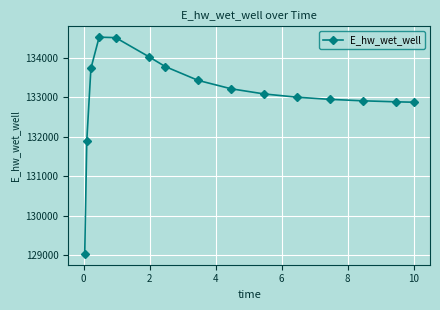

What is the value of the 5th point from the left?

134508.3